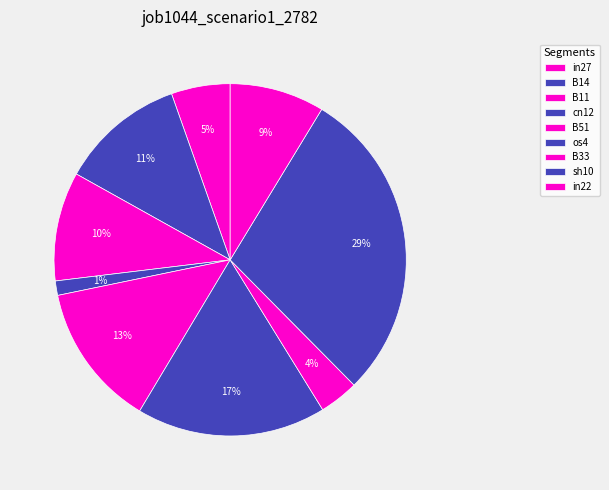

Does in27 account for over 50% of the chart?

No